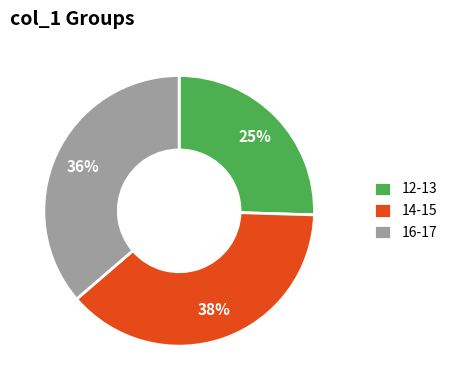

Is the sum of 14-15 and 16-17 greater than half?

Yes